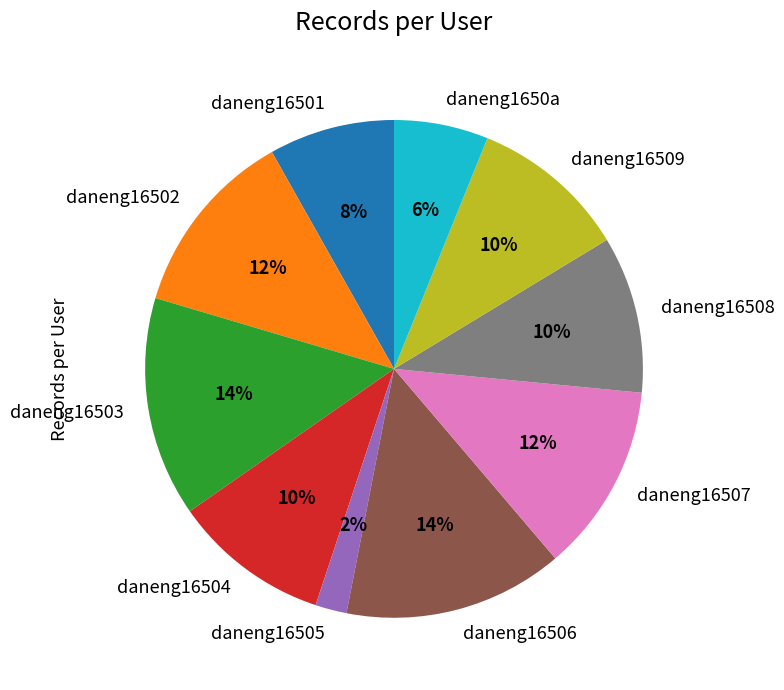

Does any single category account for the majority?

No